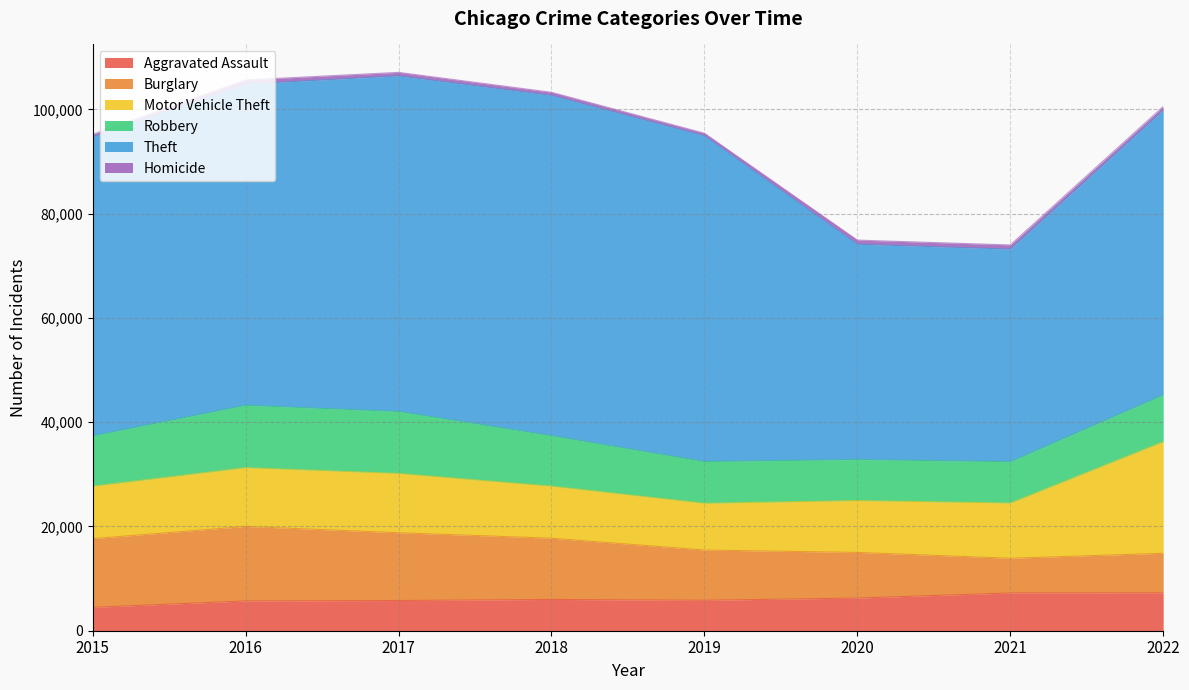

At which category does the chart reach its minimum across all series?

2015